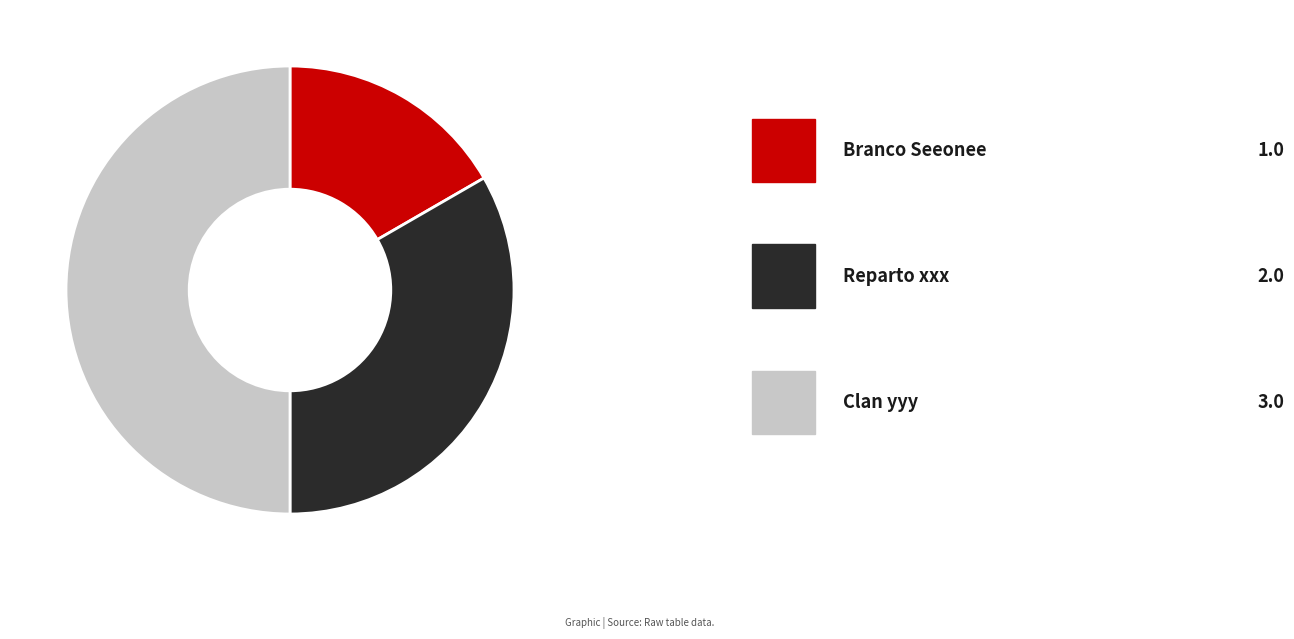

To the nearest percent, what is the average slice percentage?

33%